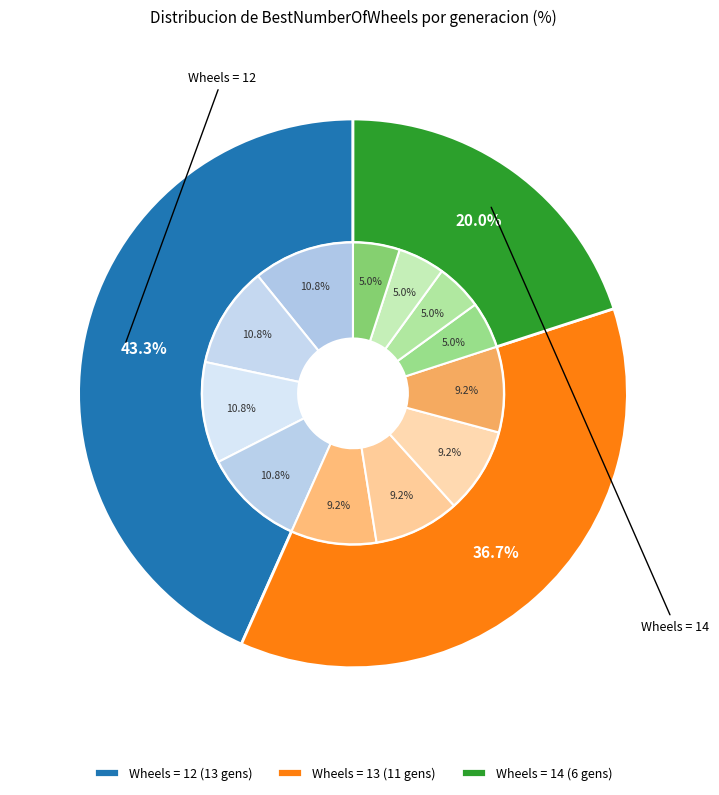

To the nearest percent, what portion does 14 represent?

20%